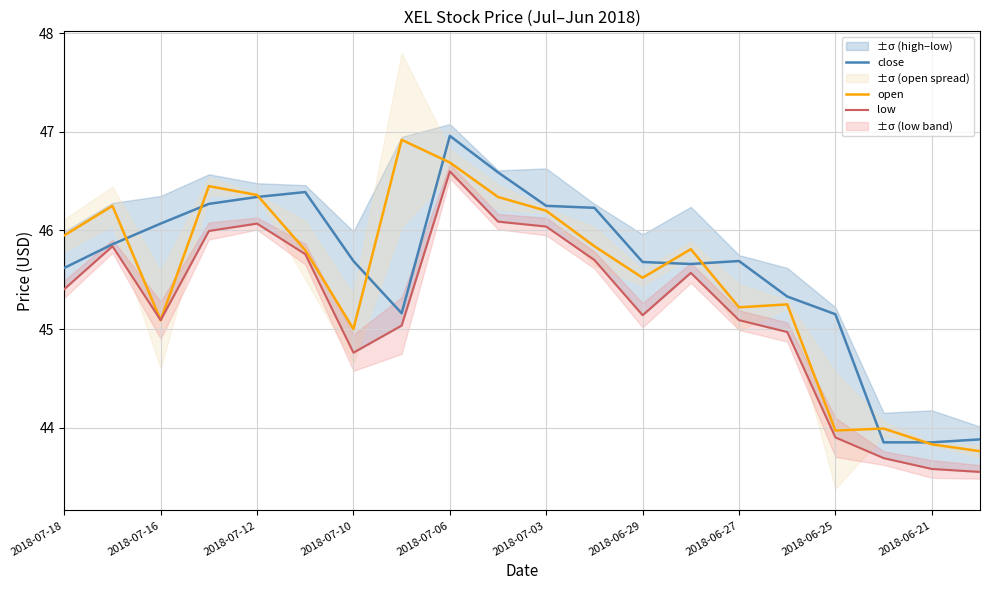

The open series shows 16.8 at 2018-06-21. True or false?

False